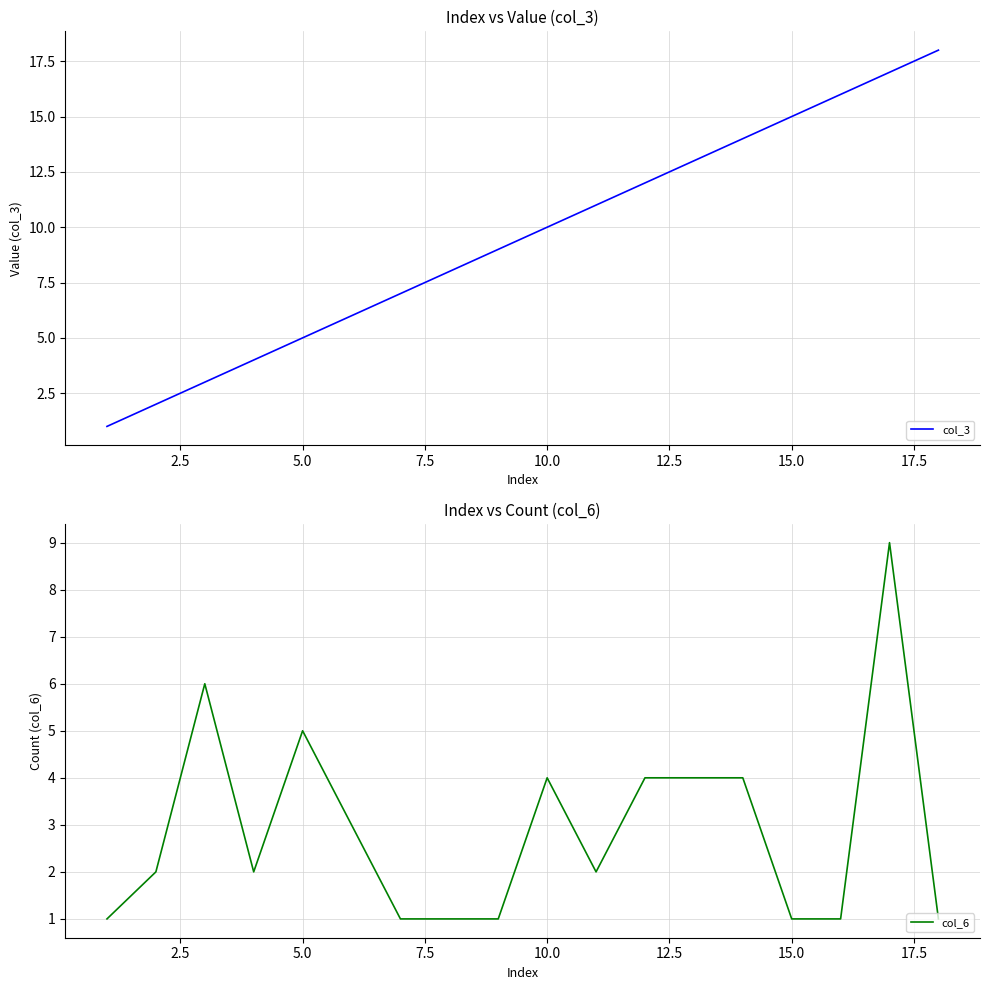

The value of col_6 at 10.0 is 4. True or false?

True